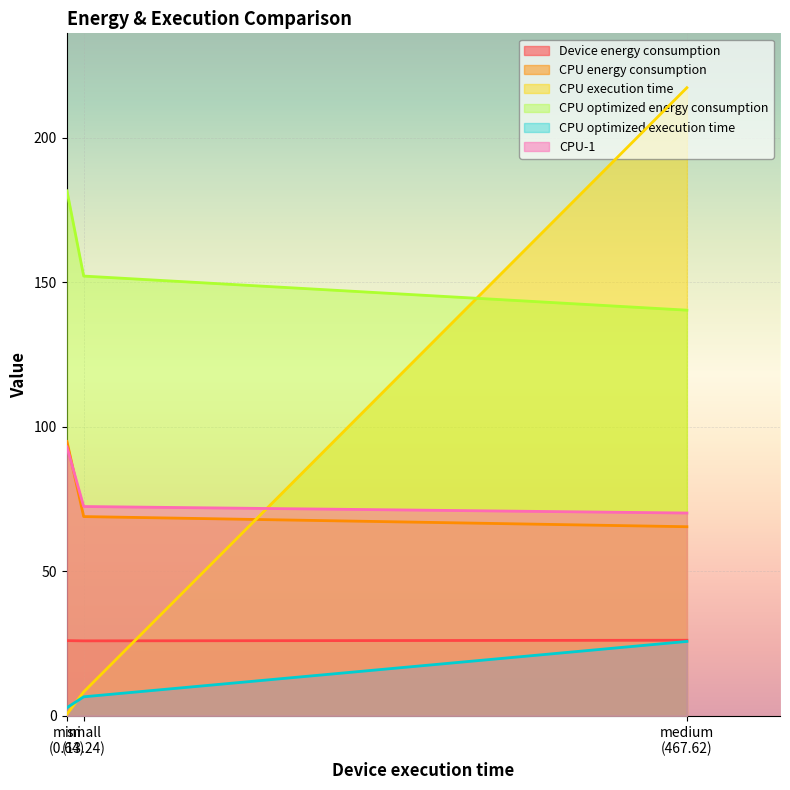

What is the highest value of the CPU execution time series?

217.3